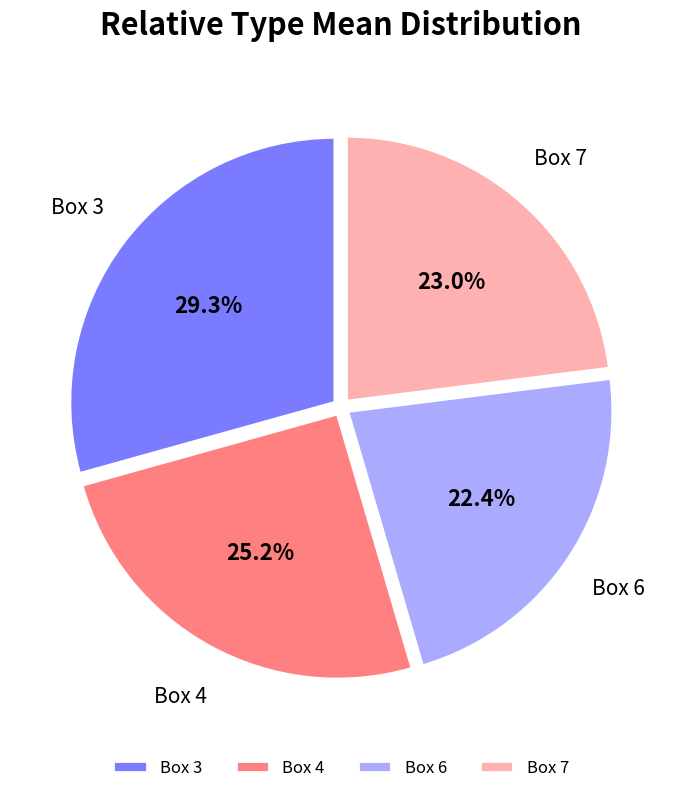

Count the number of slices in the pie.

4